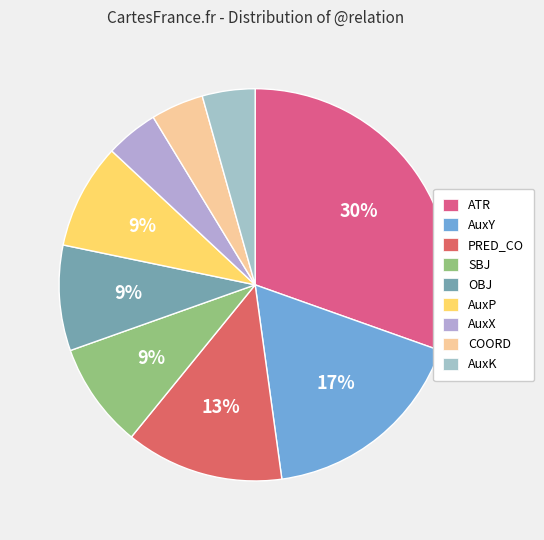

How many slices are in this pie chart?

9